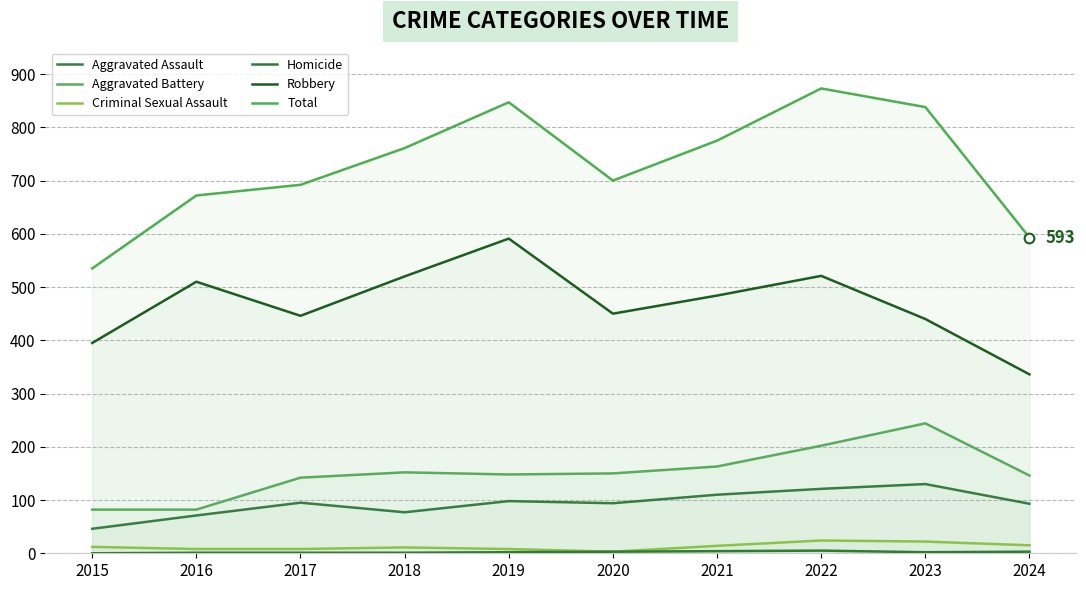

What is the approximate value of Aggravated Assault at 2020?

94